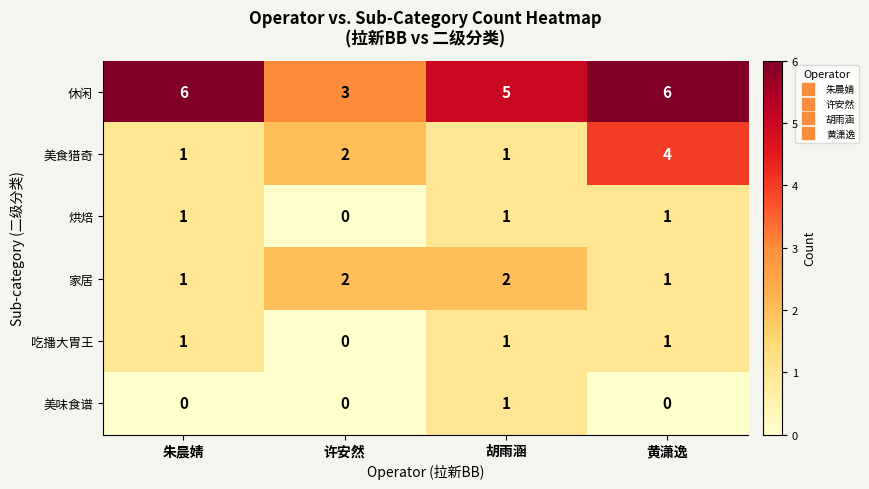

How many series are shown in this chart?

6